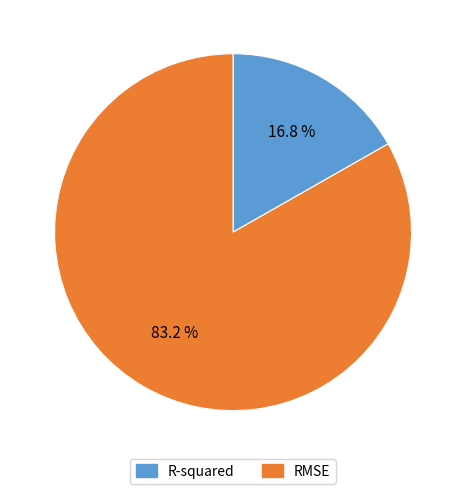

Which category has the smallest portion of the pie?

R-squared